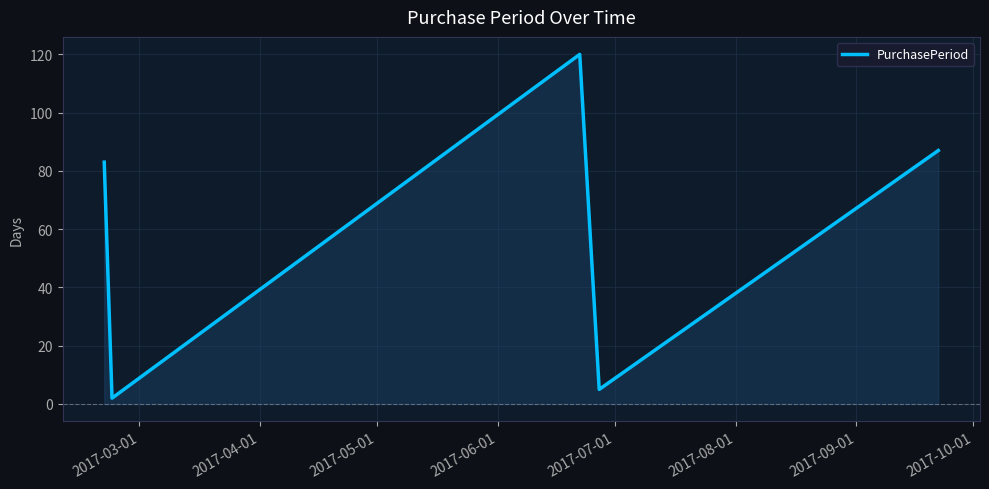

Reading right to left, what are all the values shown in this chart?

87	5	120	2	83